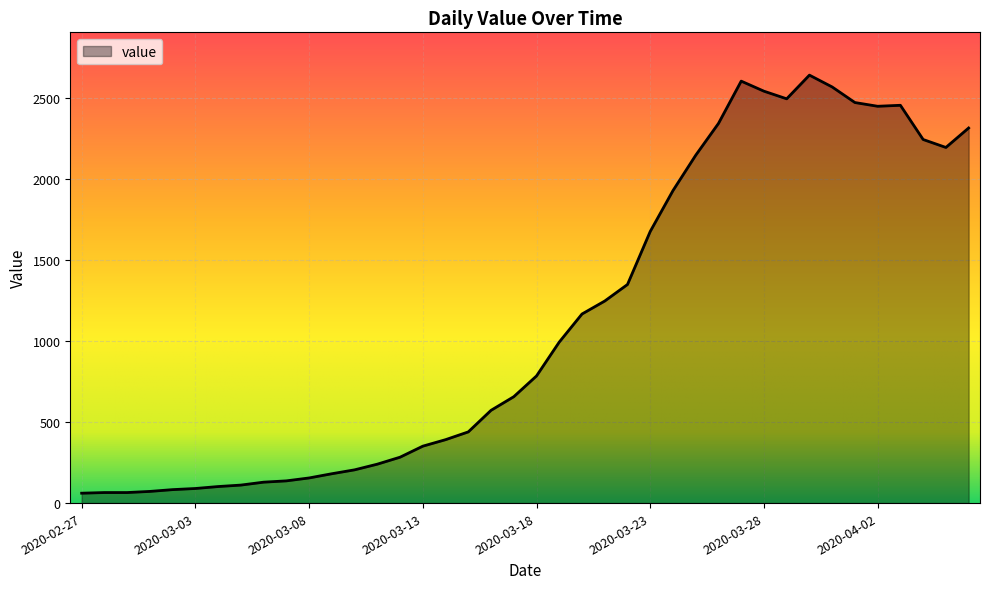

What is the minimum value shown in the chart?

61